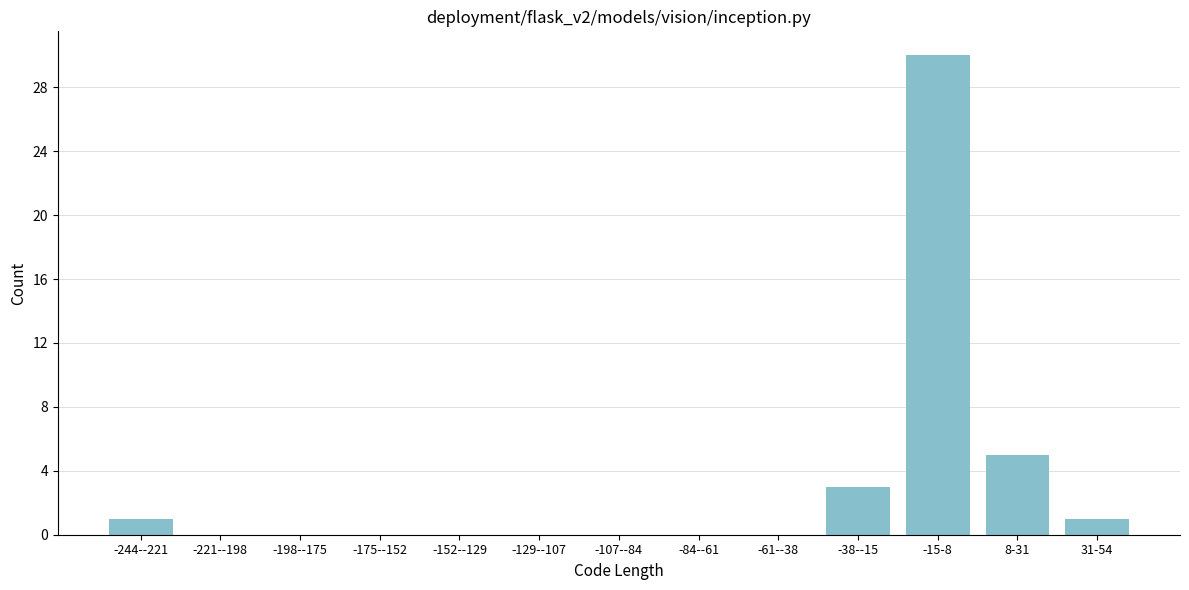

Reading right to left, list all the values displayed in this chart.

31-54=1	8-31=5	-15-8=30	-38--15=3	-61--38=0	-84--61=0	-107--84=0	-129--107=0	-152--129=0	-175--152=0	-198--175=0	-221--198=0	-244--221=1